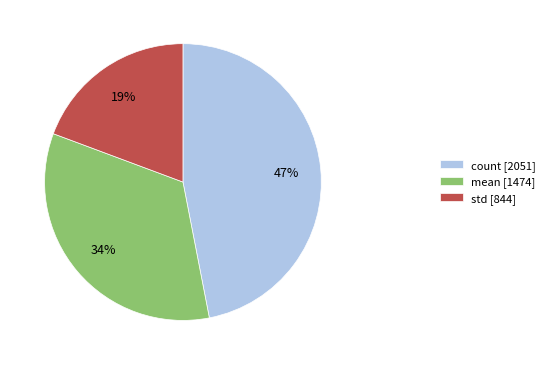

Is there any slice that represents more than half of the pie?

No